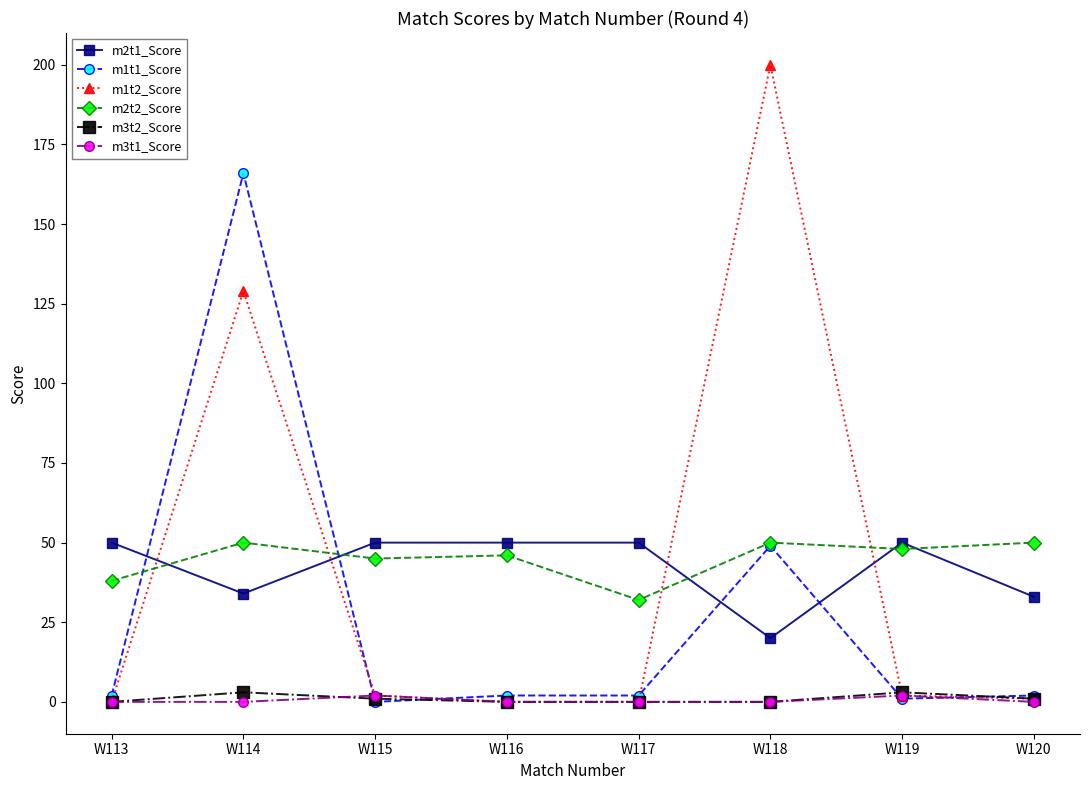

Reading right to left, transcribe all the data shown in this chart.

m2t1_Score: 33	50	20	50	50	50	34	50
m1t1_Score: 2	1	49	2	2	0	166	2
m1t2_Score: 1	2	200	0	0	2	129	0
m2t2_Score: 50	48	50	32	46	45	50	38
m3t2_Score: 1	3	0	0	0	1	3	0
m3t1_Score: 0	2	0	0	0	2	0	0